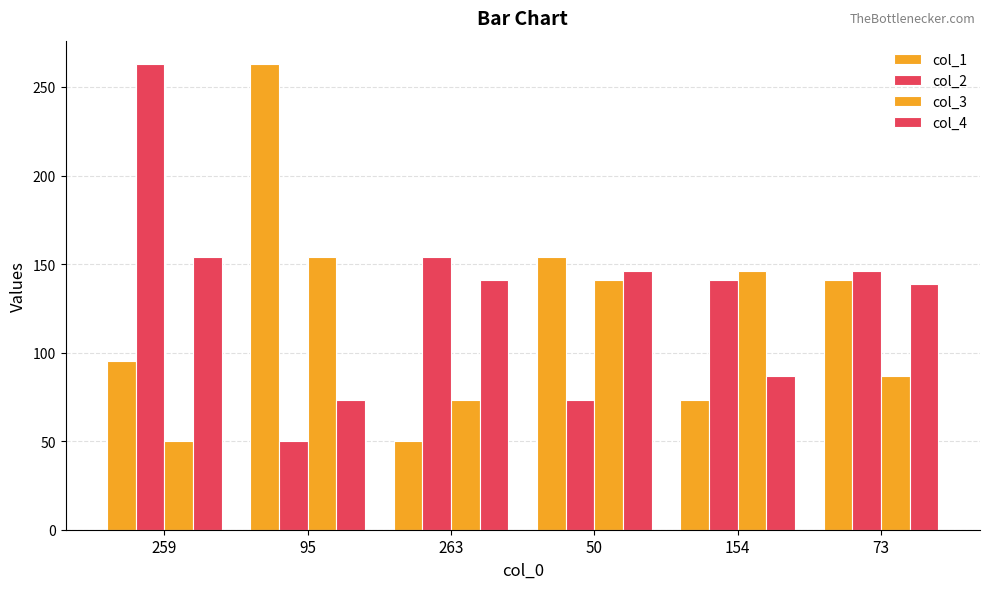

What is the total value across all series at 50?

514